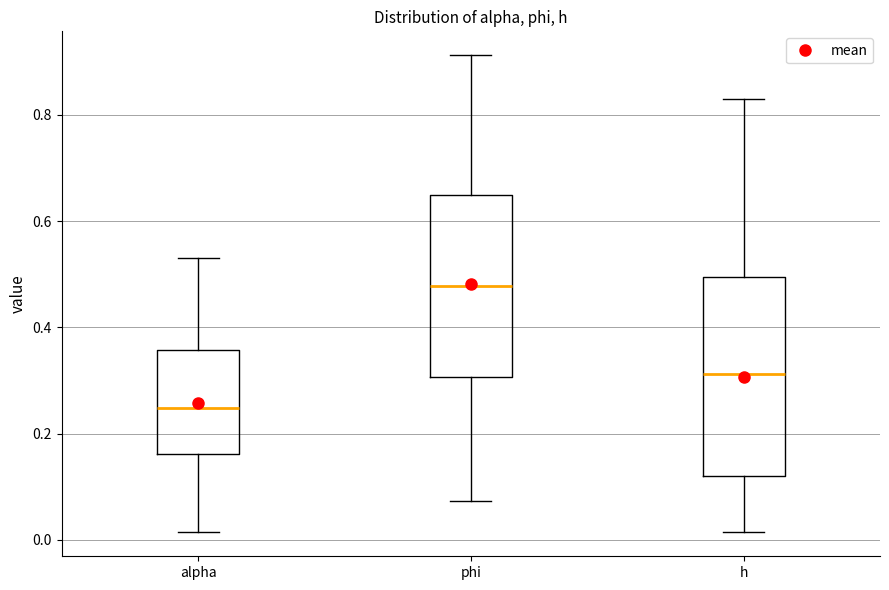

Reading left to right, read every box against the y-axis: the position of its median line, the range the box covers, and the ends of its whiskers. The values are not printed on the chart, so give them approximately, as read against the axis.

alpha: median 0.24, box 0.16 to 0.36, whiskers 0.02 to 0.54
phi: median 0.48, box 0.30 to 0.64, whiskers 0.08 to 0.92
h: median 0.32, box 0.12 to 0.50, whiskers 0.02 to 0.82